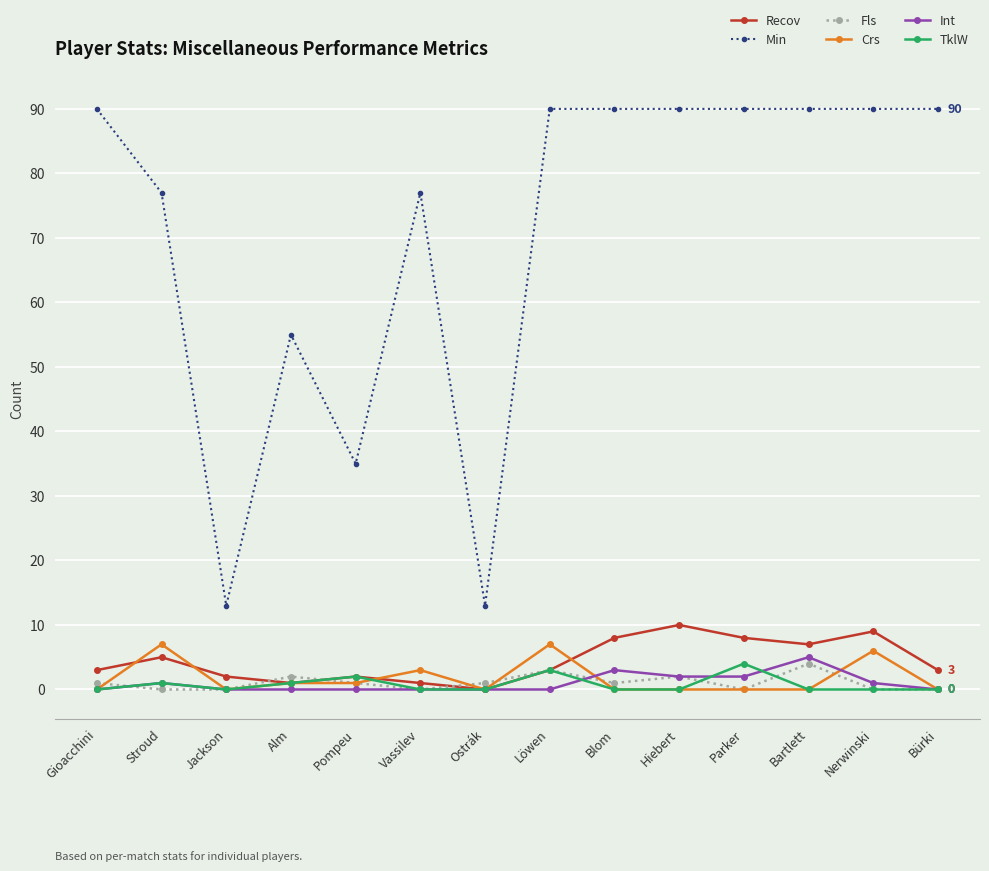

What is the spread (max minus min) of values at Parker?

90